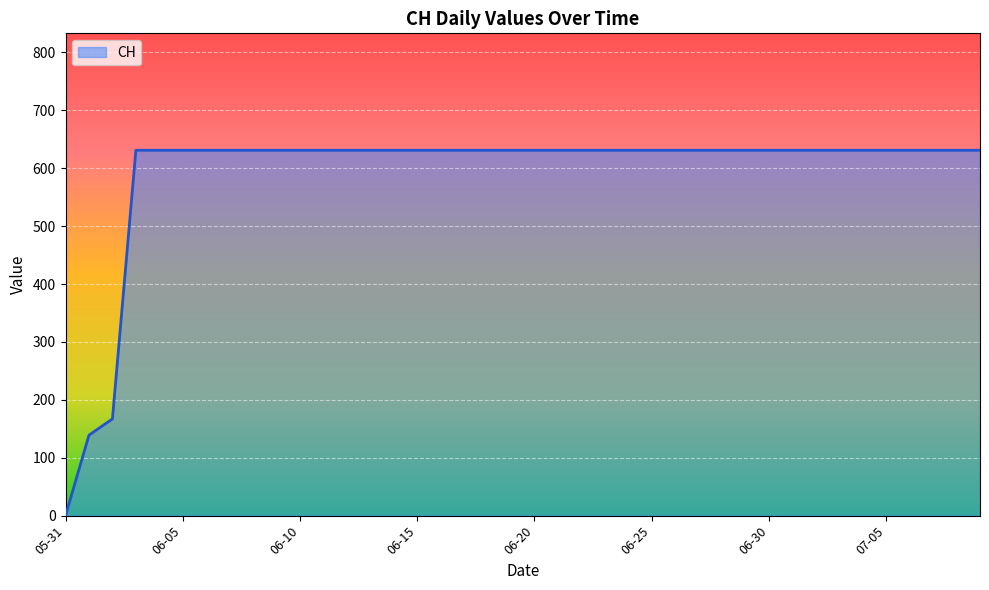

What is the greatest value displayed?

631